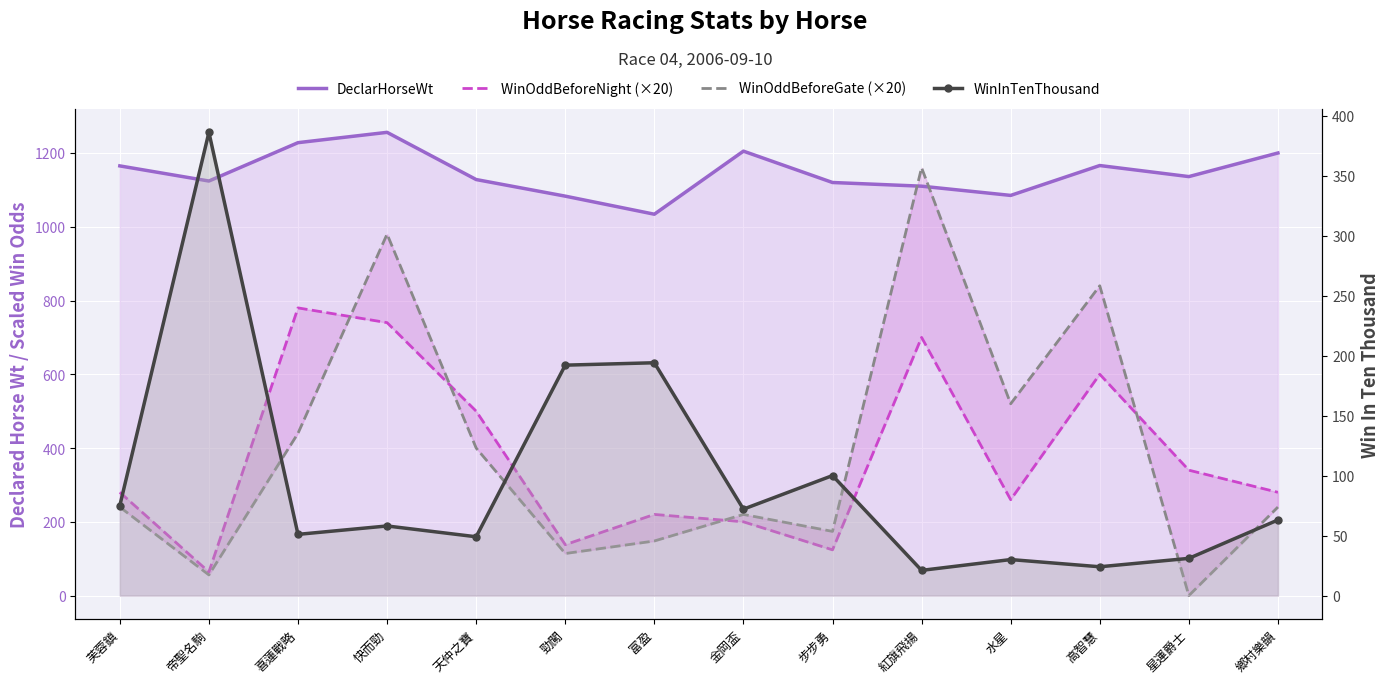

What is the spread (max minus min) of values at 勁闖?

969